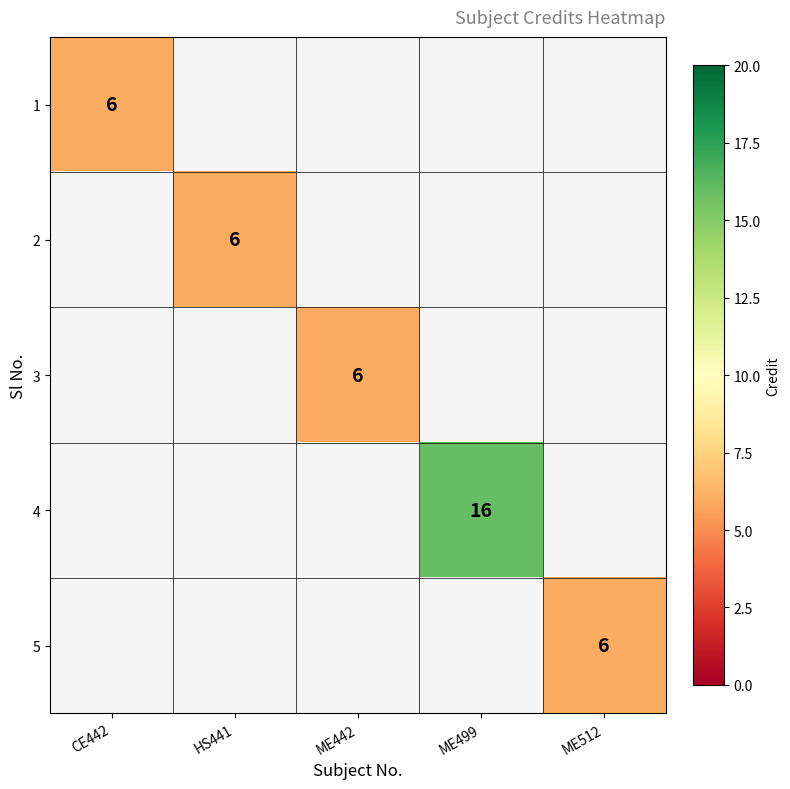

The 1 series shows 10.1 at CE442. True or false?

False